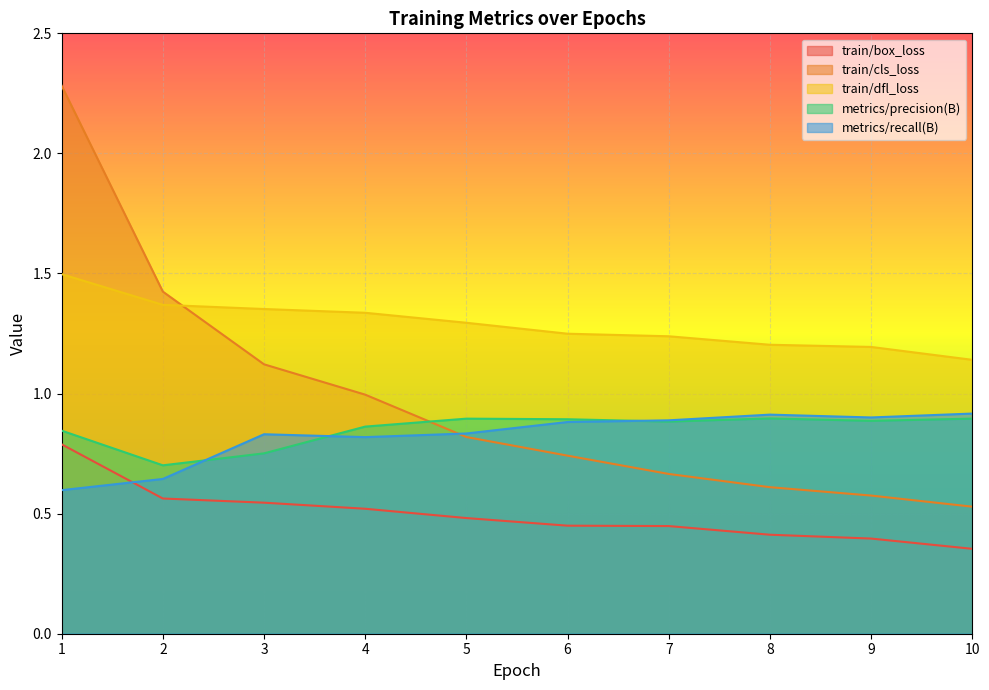

How many lines are shown in the chart?

5